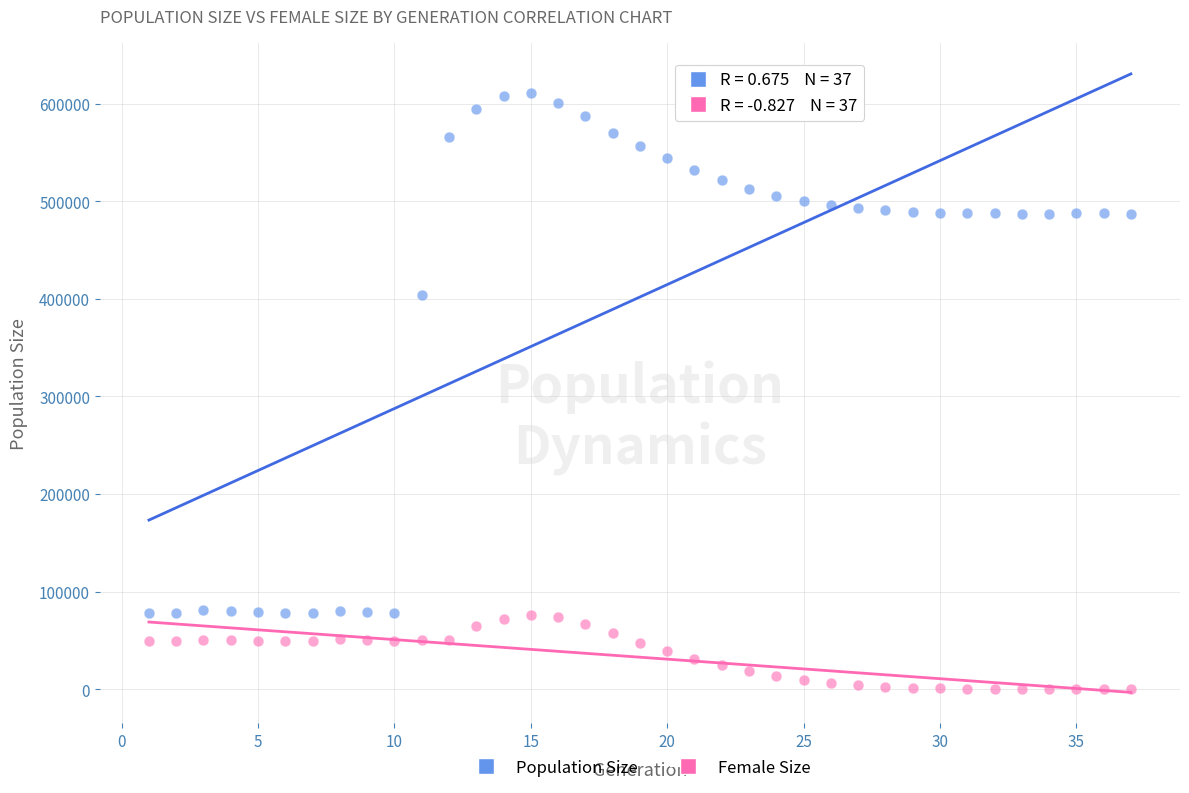

What are all the series names shown in the legend?

Population Size, Female Size